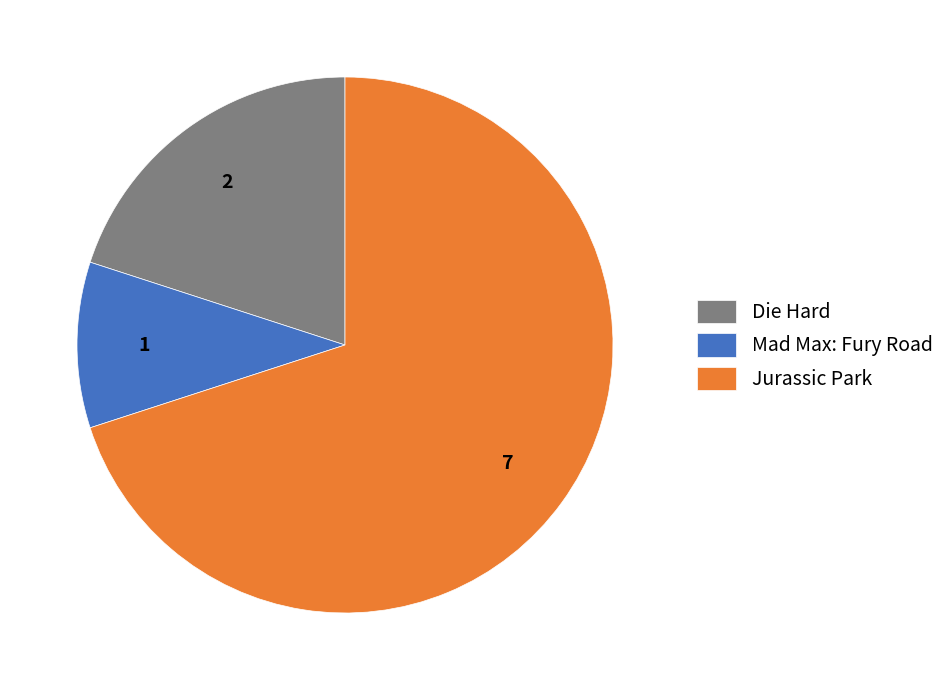

Combined, do Mad Max: Fury Road and Die Hard account for over 50%?

No